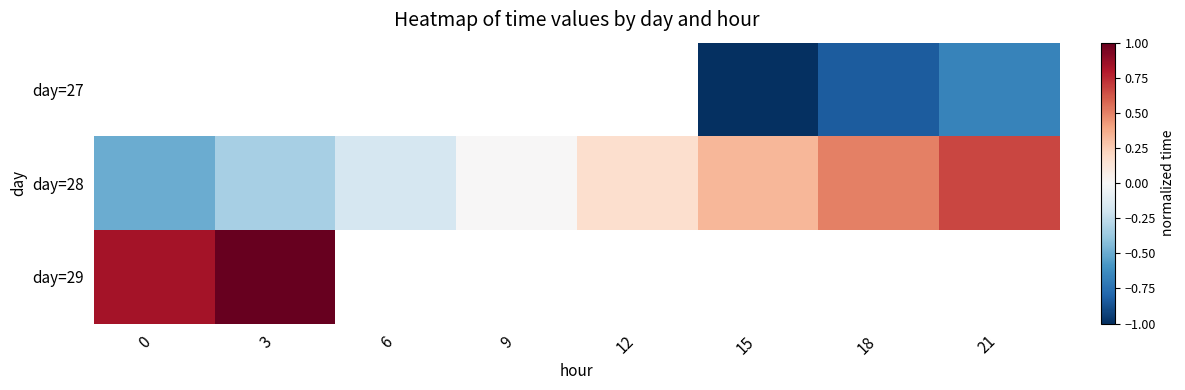

How many data points in day=28 are above 0?

4